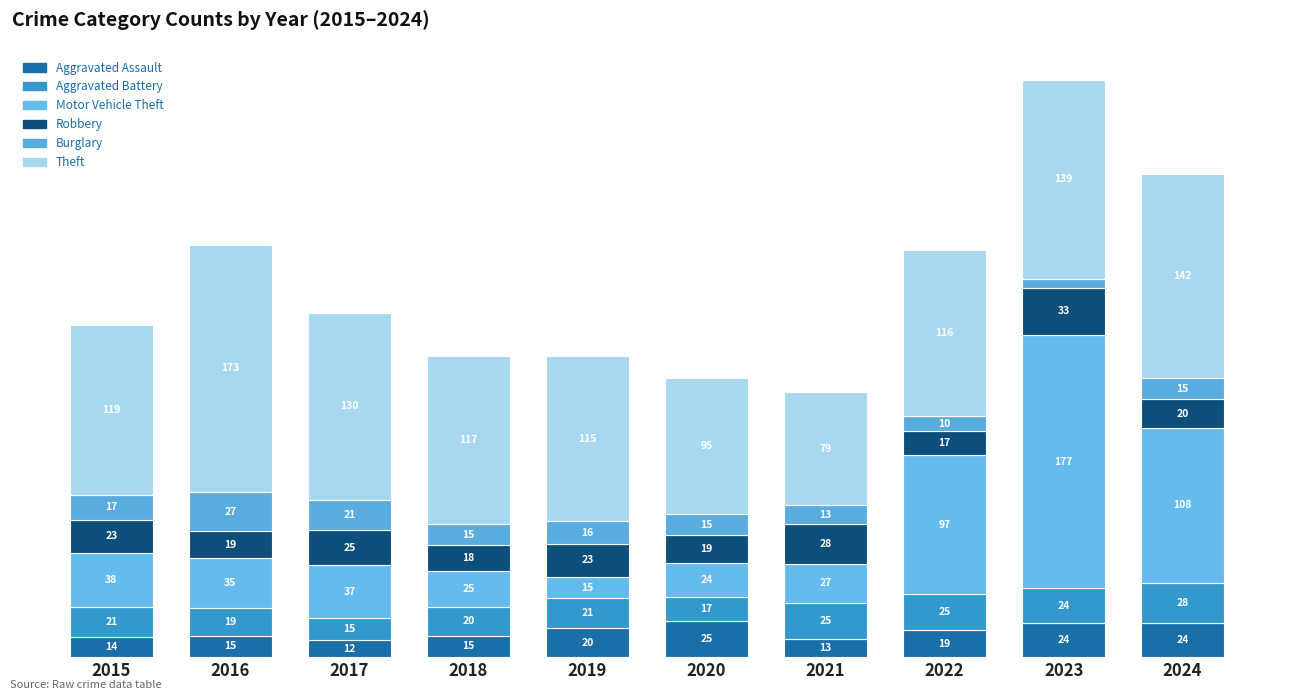

The value of Aggravated Battery at 2016 is 19. True or false?

True